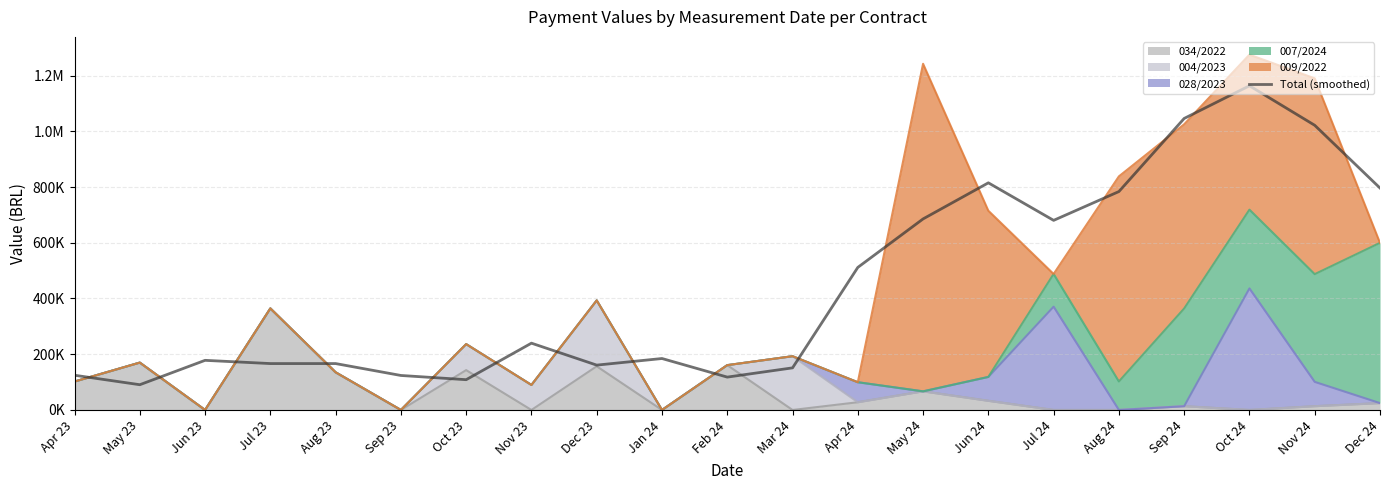

Where does the data first go above 184661?

Nov 23